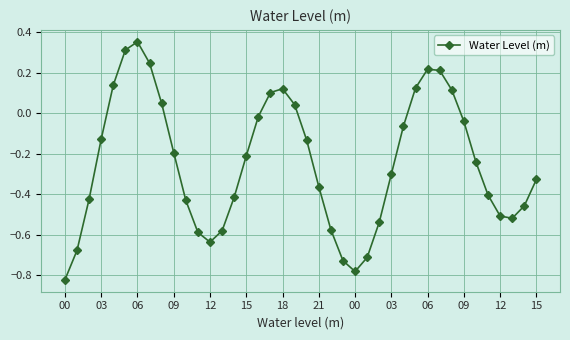

What is the difference between the maximum and minimum values?

1.2